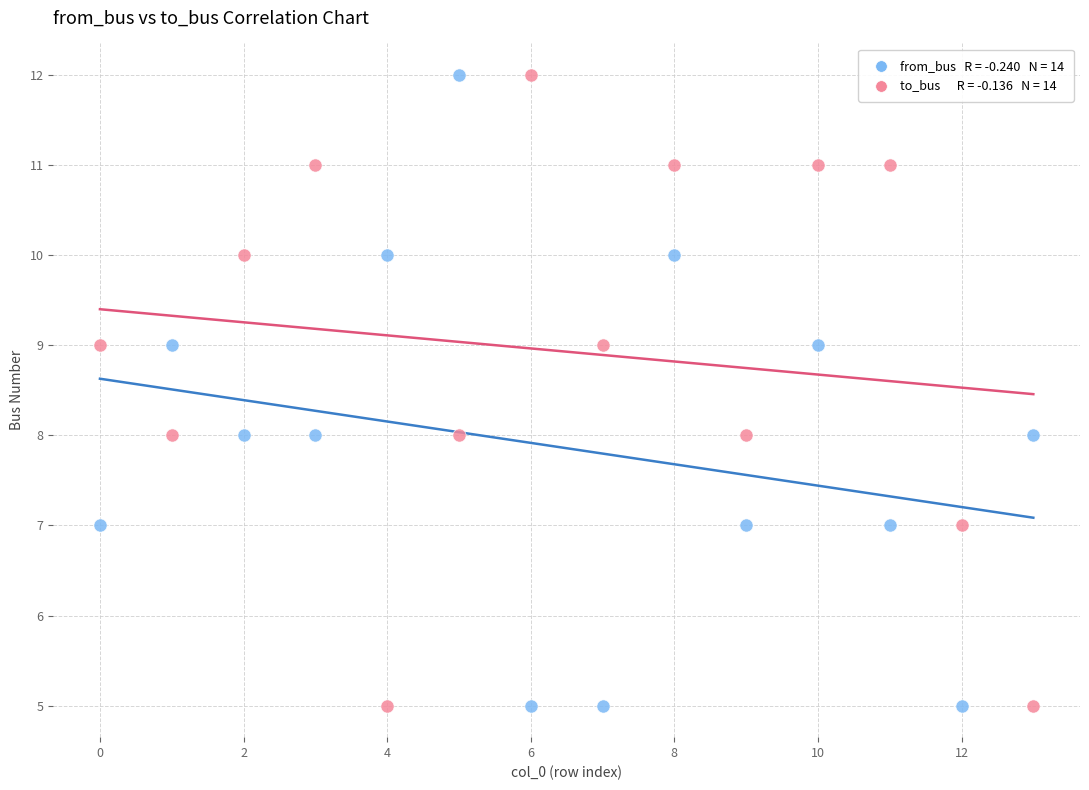

Across all data points, what is the range of Y values (max minus min)?

7